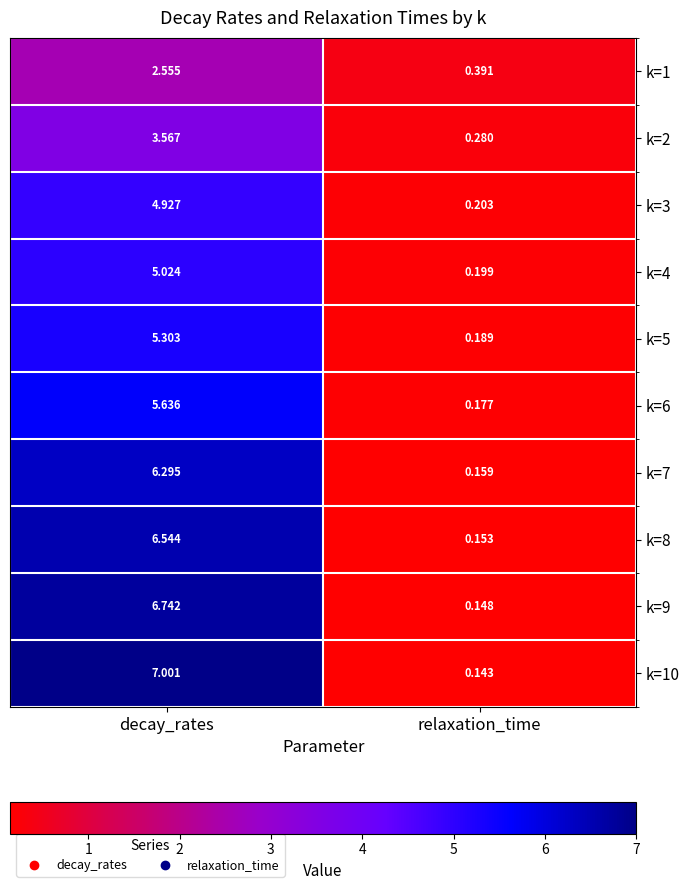

List the labels in order of k=9 value, largest first.

decay_rates, relaxation_time